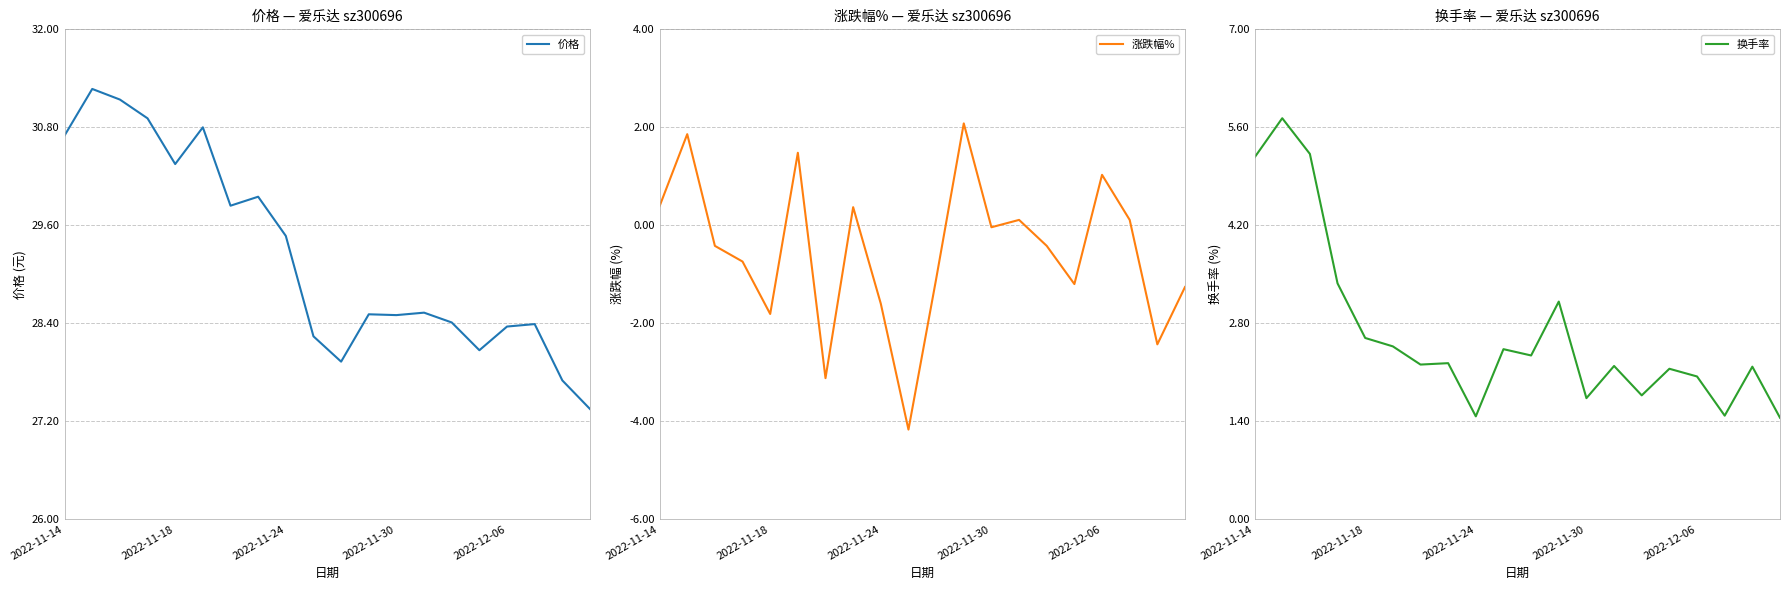

What is the value of the 换手率 point at the 1st from the left?

5.2